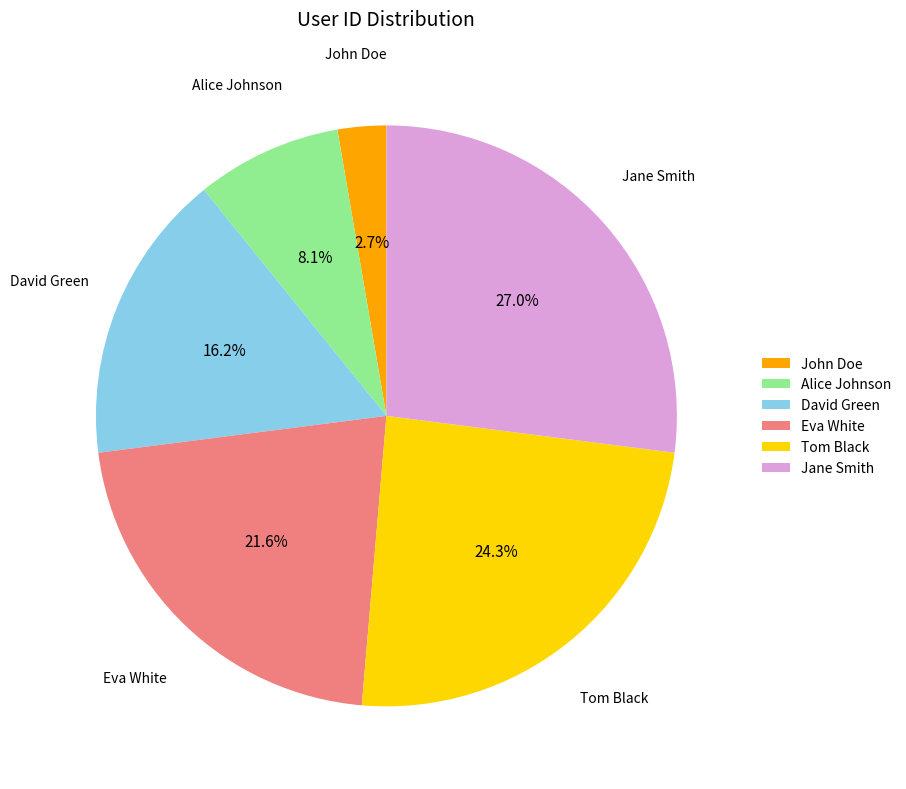

To the nearest percent, what percentage of the pie is John Doe?

3%